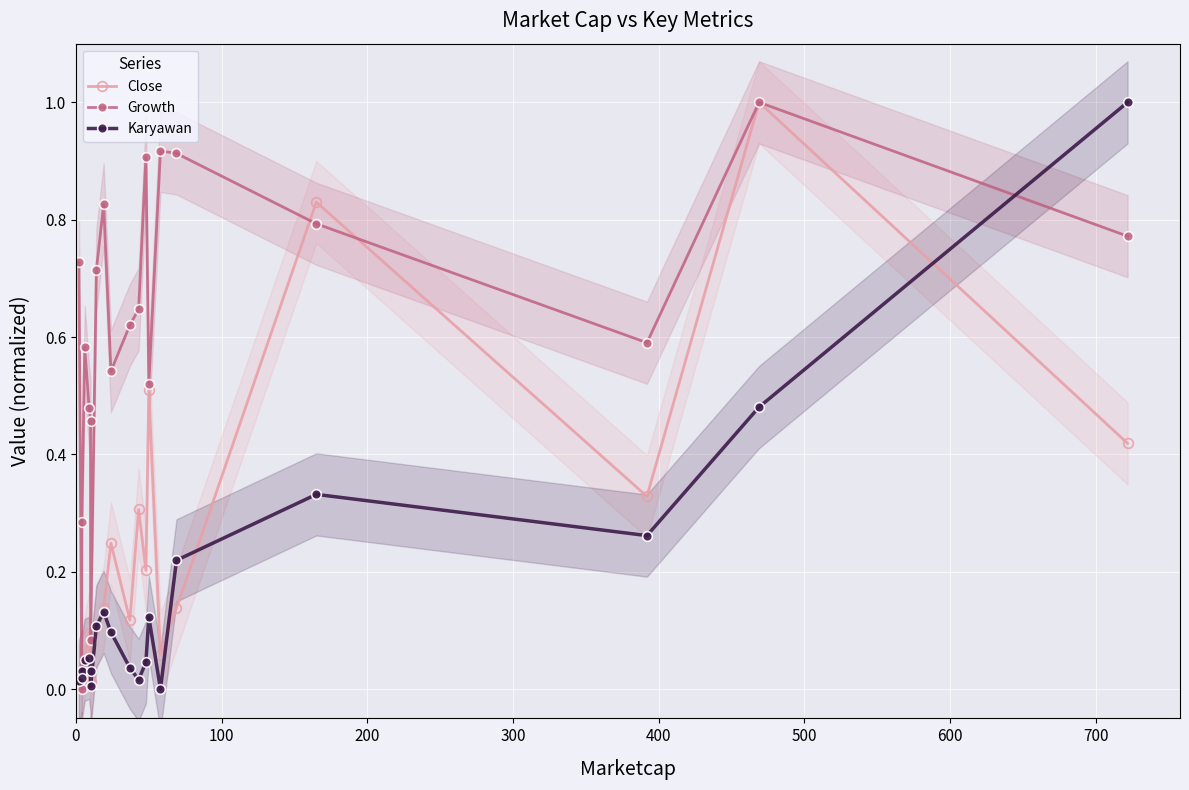

At how many categories does at least one series exceed 0?

20